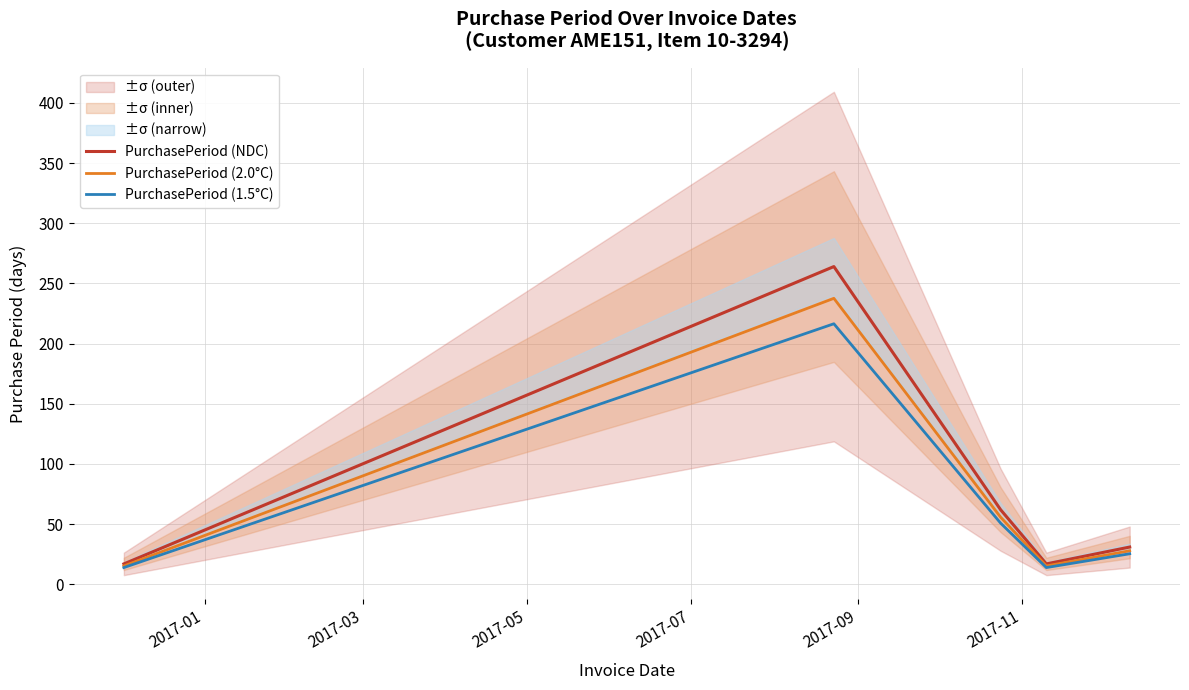

Rank the series by their maximum value, from lowest to highest.

PurchasePeriod (1.5°C), PurchasePeriod (2.0°C), PurchasePeriod (NDC)